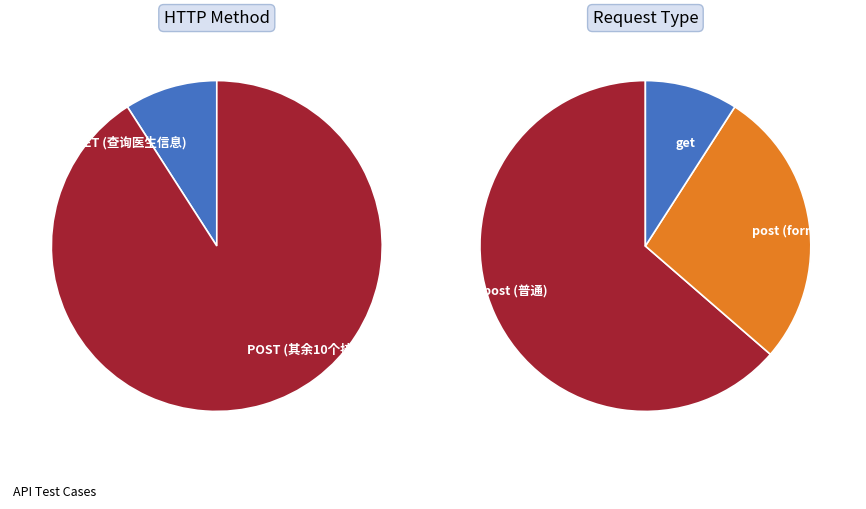

Does any single category account for the majority?

Yes